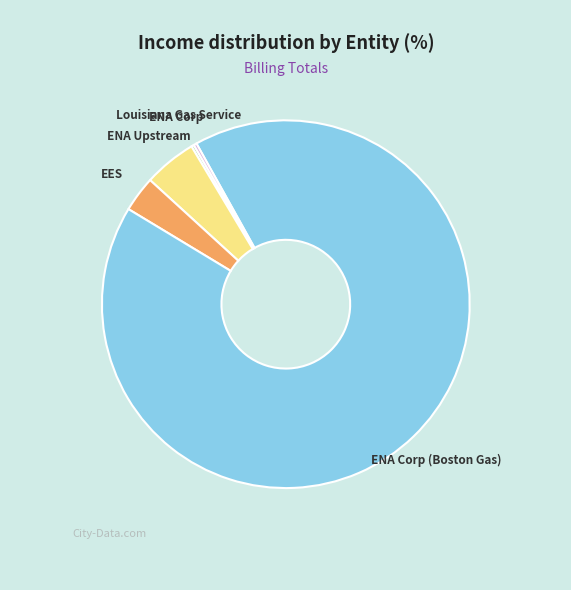

Is there a majority slice in this chart?

Yes